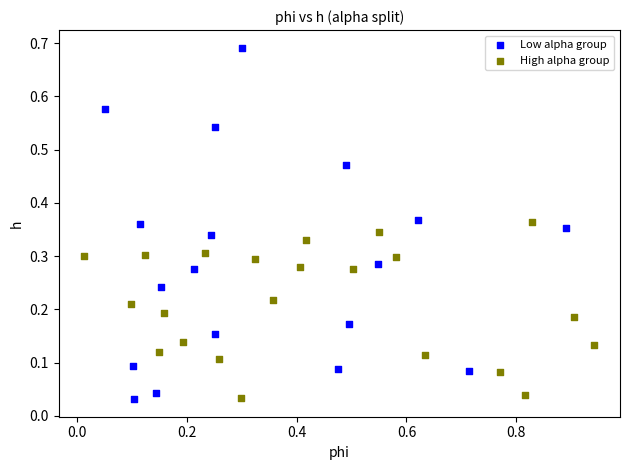

Which series has the widest spread of Y values?

Low alpha group